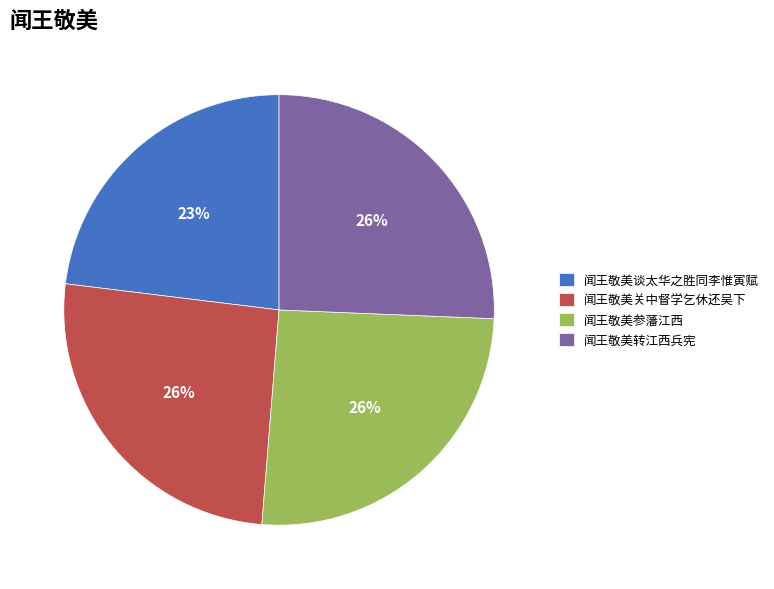

Combined, do 闻王敬美转江西兵宪 and 闻王敬美谈太华之胜同李惟寅赋 account for over 50%?

No